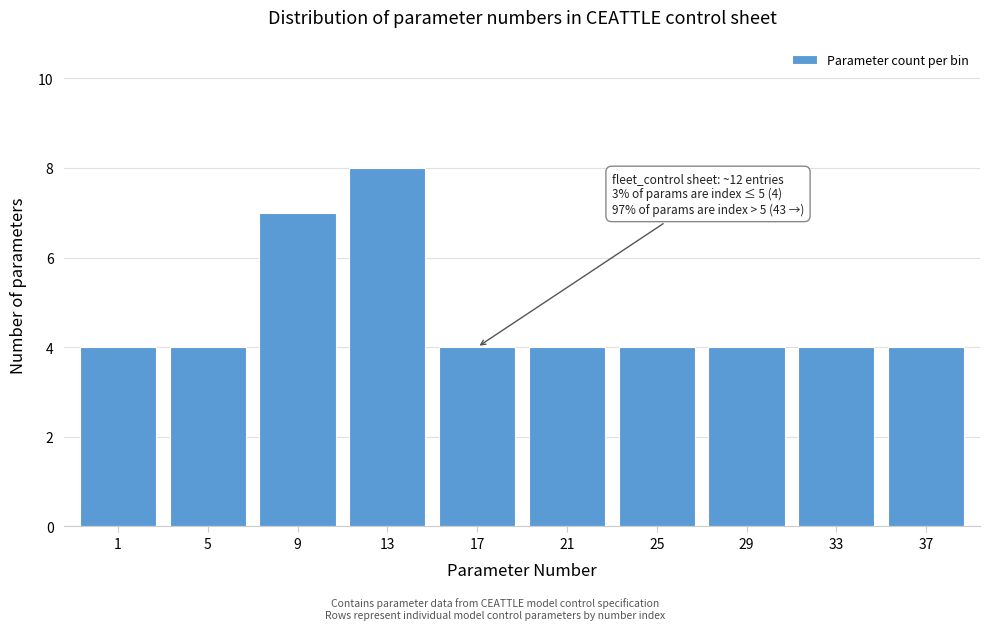

Reading right to left, extract all data points from this chart.

4	4	4	4	4	4	8	7	4	4